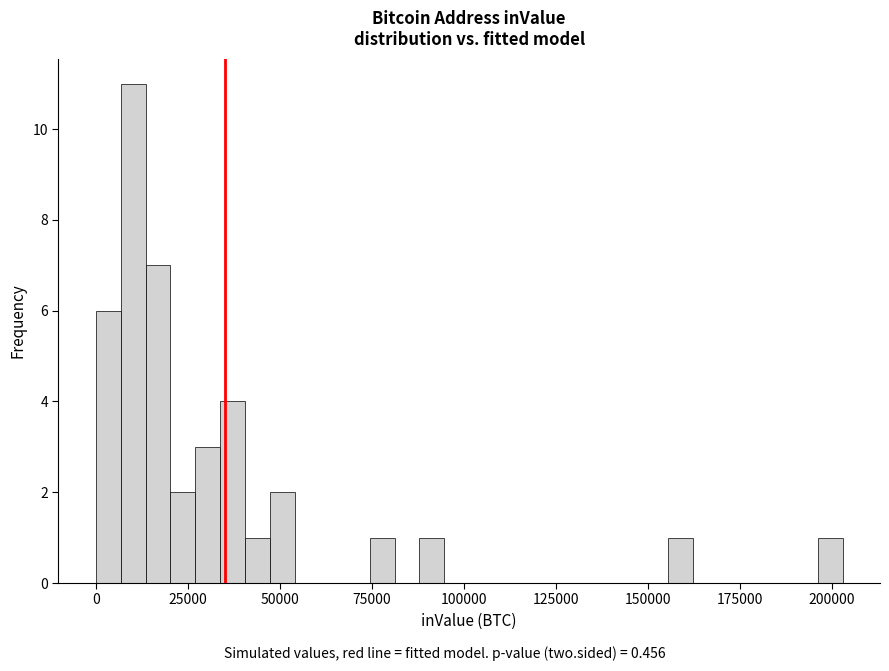

Around what value on the x-axis is the tallest bar? Give the approximate position of its centre, as read against the axis.

10000